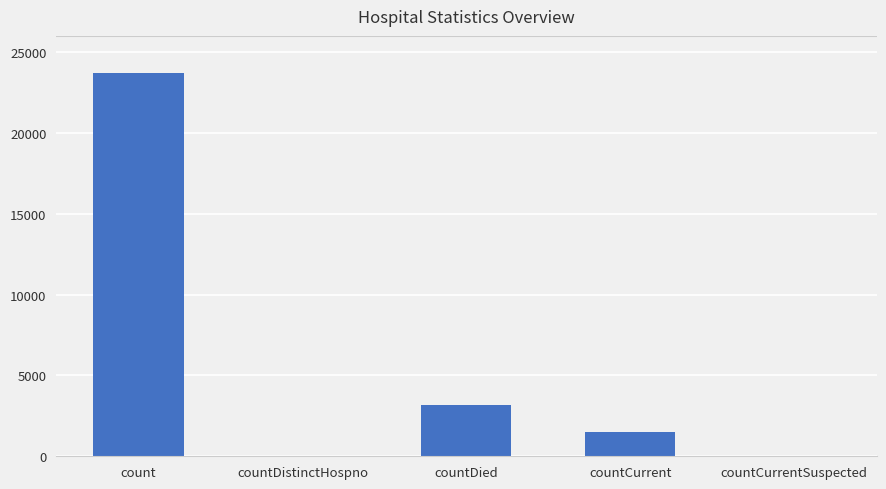

Reading left to right, transcribe all the data shown in this chart.

23695	0	3194	1524	0